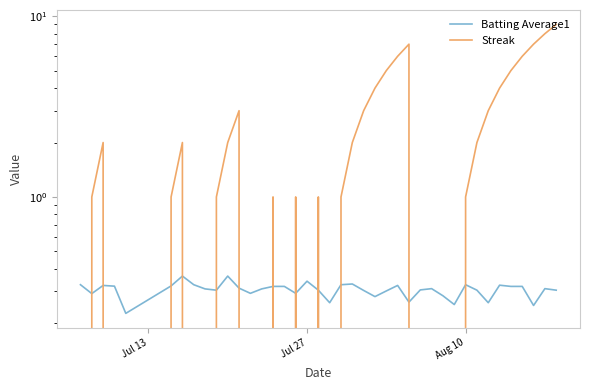

How many lines are shown in the chart?

2